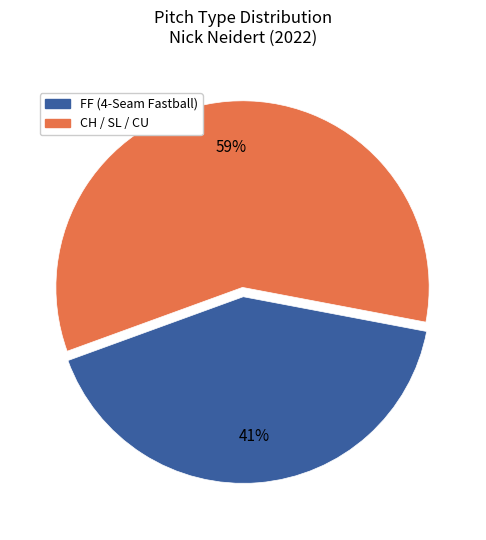

Is there any slice that represents more than half of the pie?

Yes